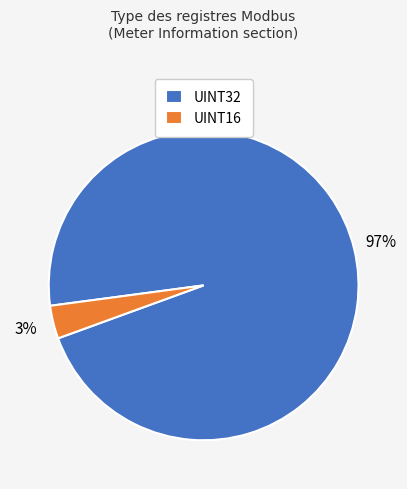

Which has a higher value, UINT16 or UINT32?

UINT32